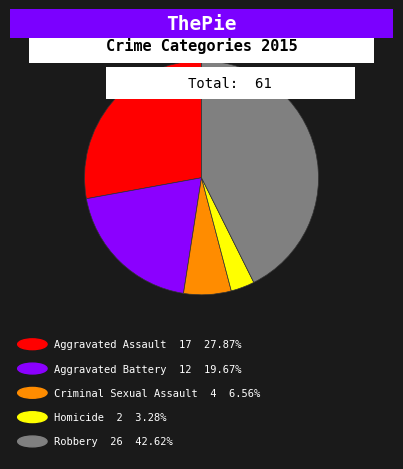

Does any single category account for the majority?

No